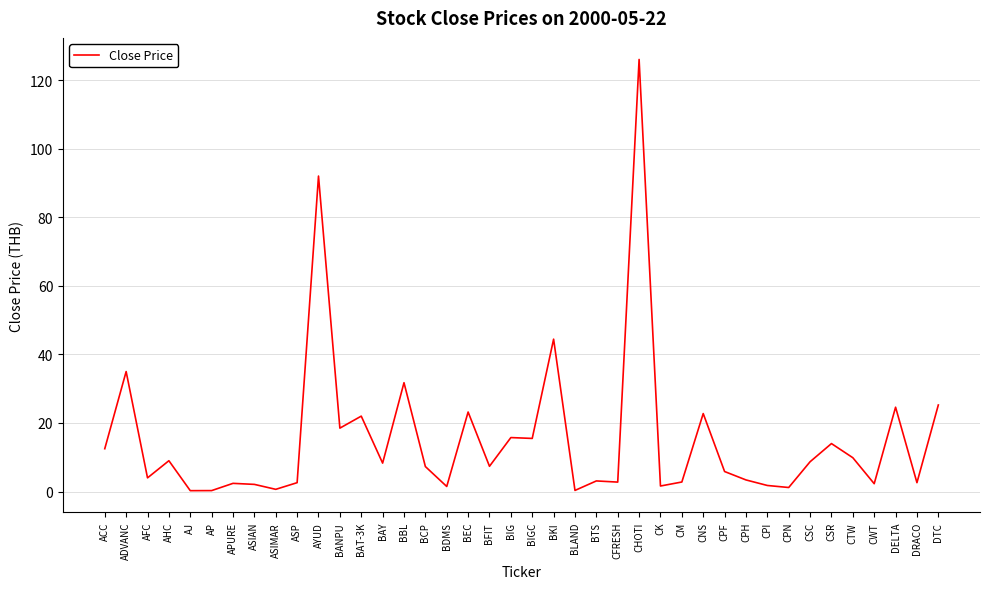

Count the number of categories in the chart.

40